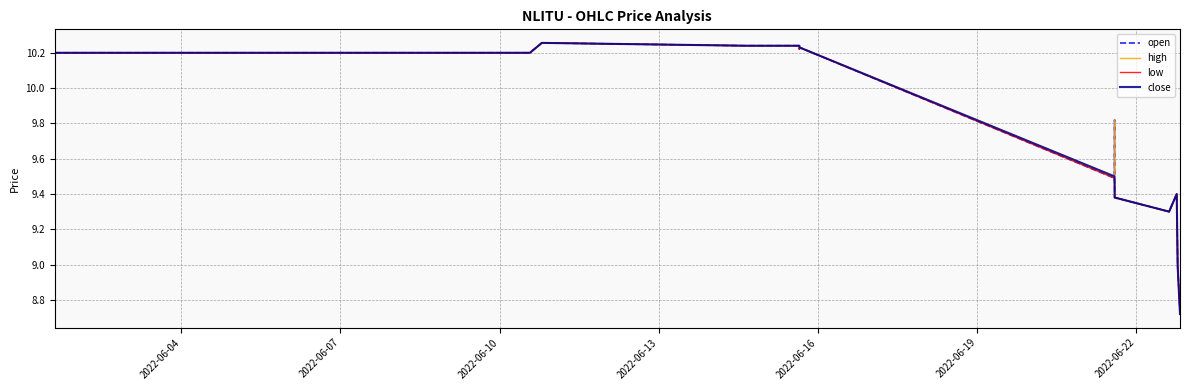

How many lines are shown in the chart?

4